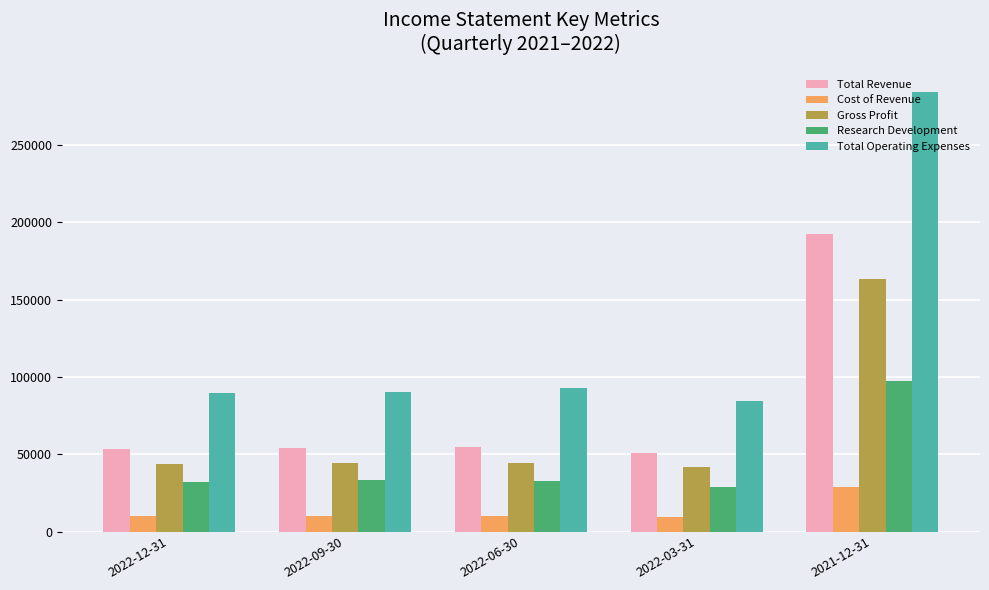

True or false: Gross Profit has a value of 14274 at 2022-03-31.

False